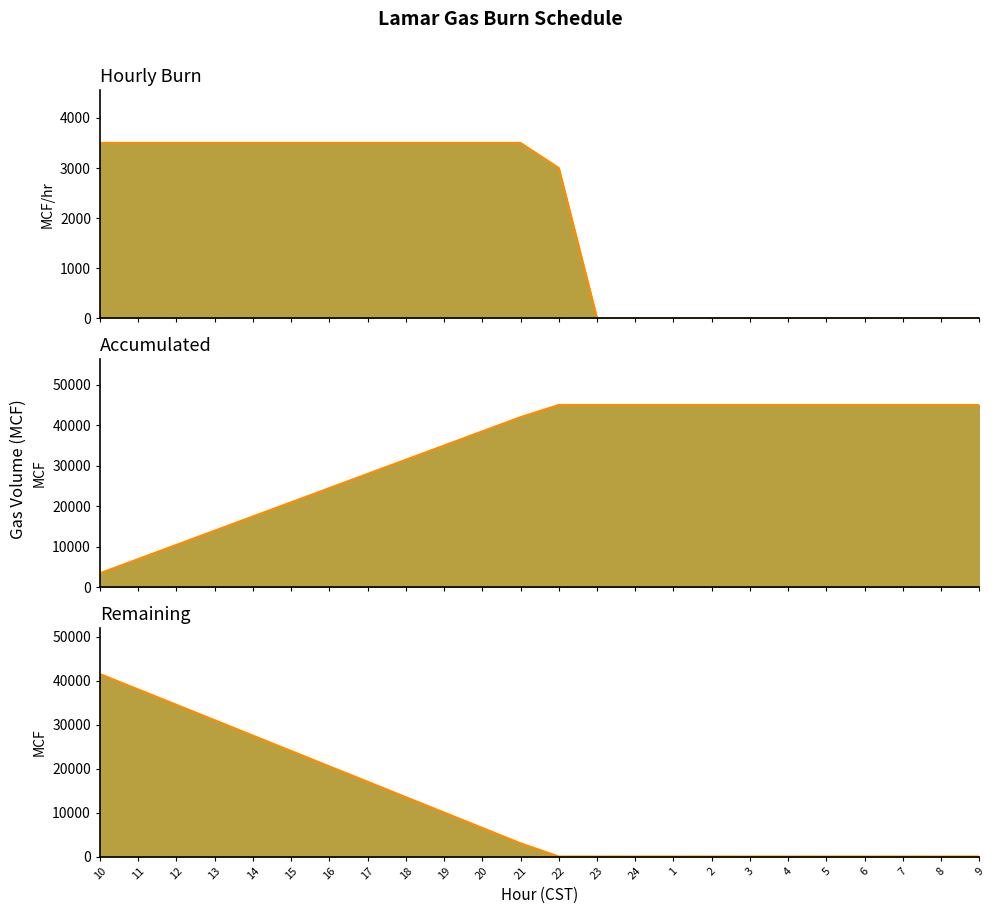

How many lines are shown in the chart?

3